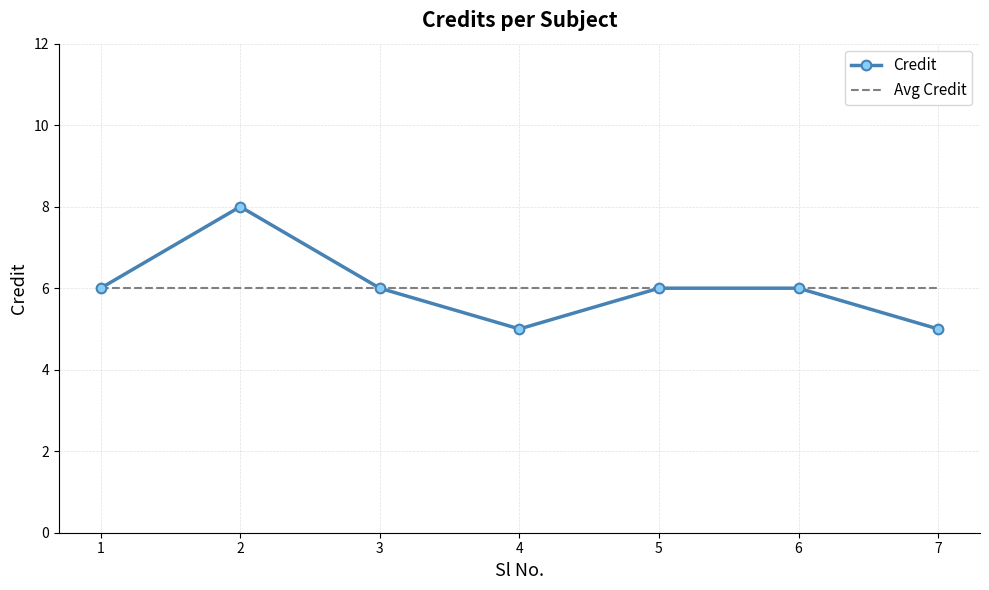

What is the minimum value shown in the chart?

5